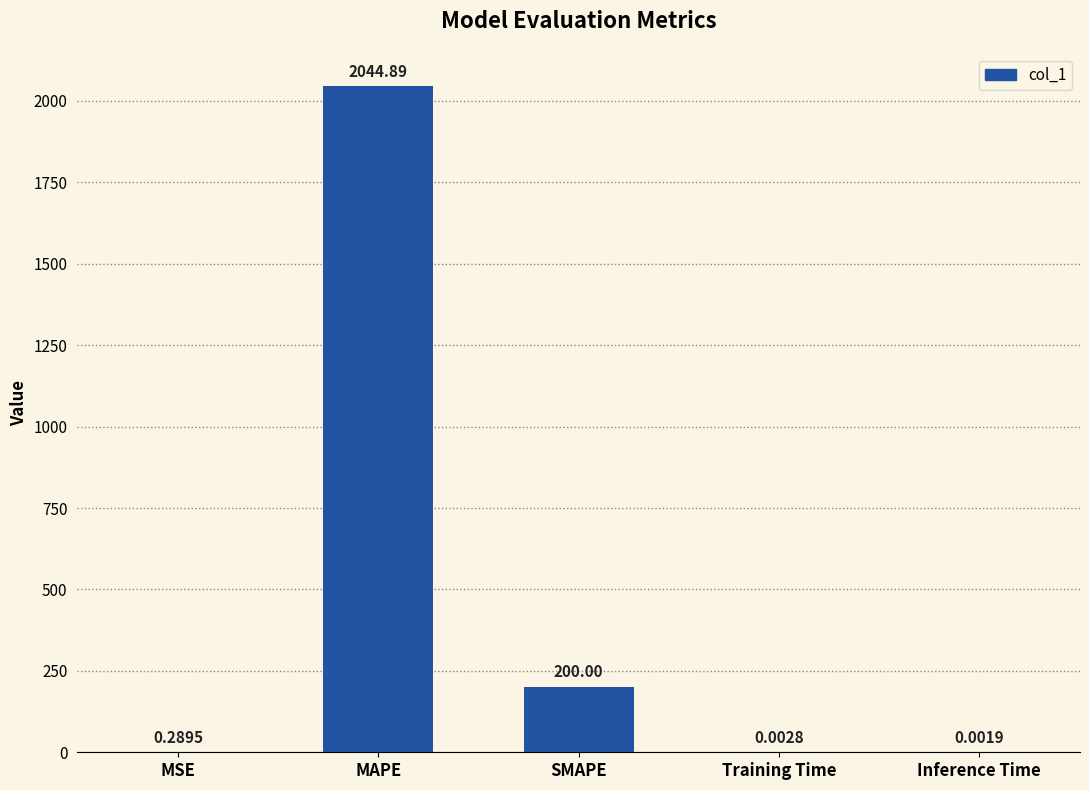

At which label is the value closest to 1022?

SMAPE